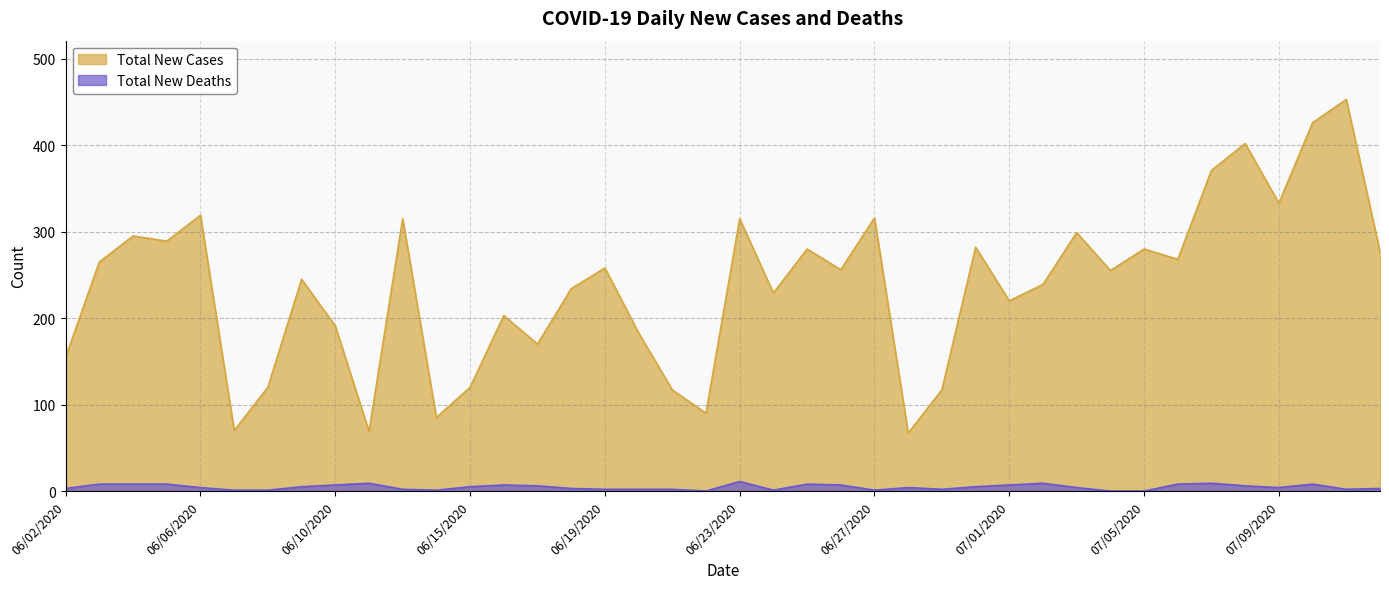

What is the value of the Total New Cases point at the 2nd from the left?

265